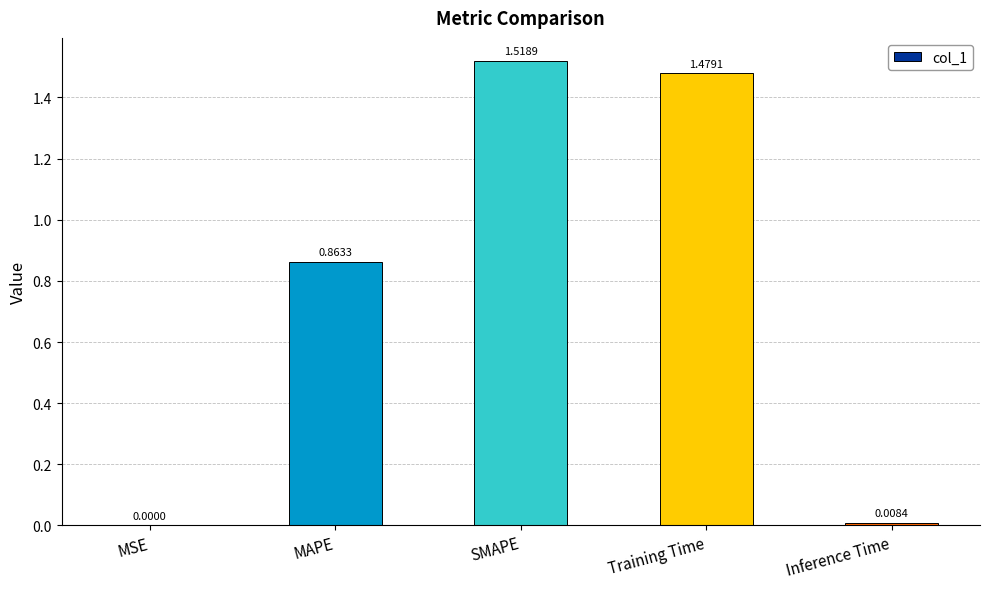

Which label corresponds to the largest value in the chart?

SMAPE